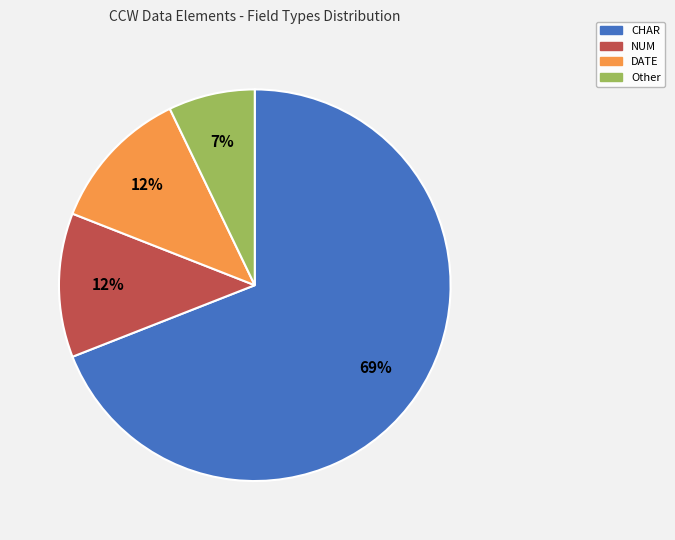

How many segments does this pie chart have?

4